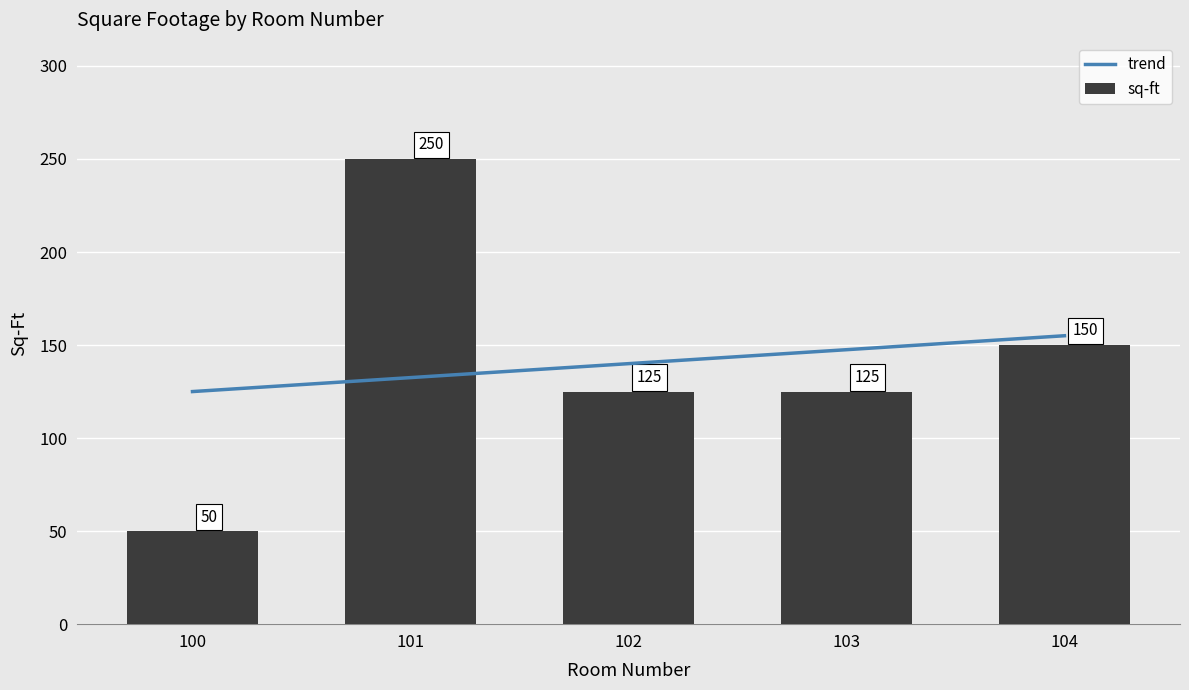

What is the minimum value shown in the chart?

50